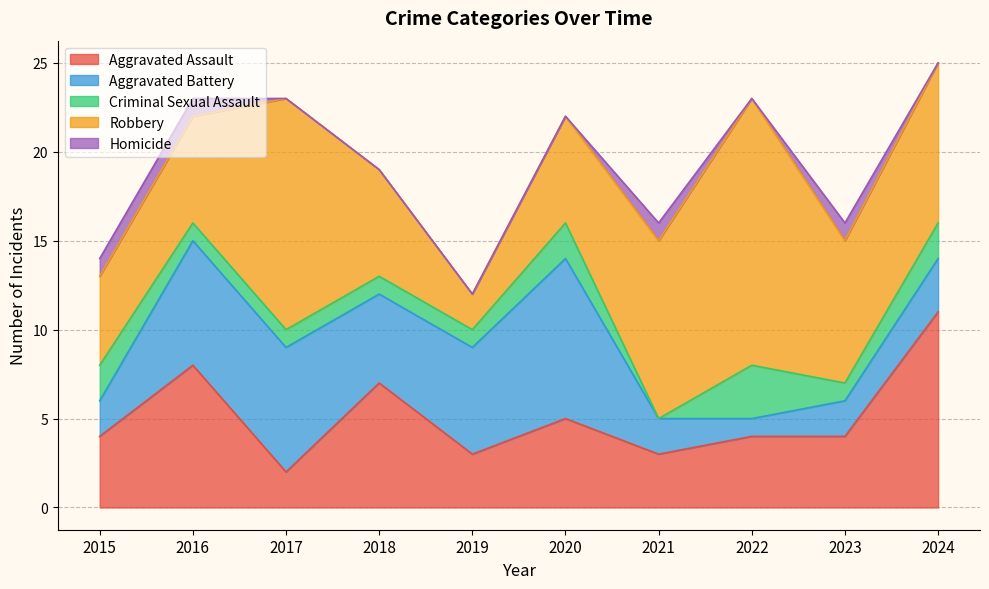

What is the difference between the second highest and minimum values in the Aggravated Battery series?

6